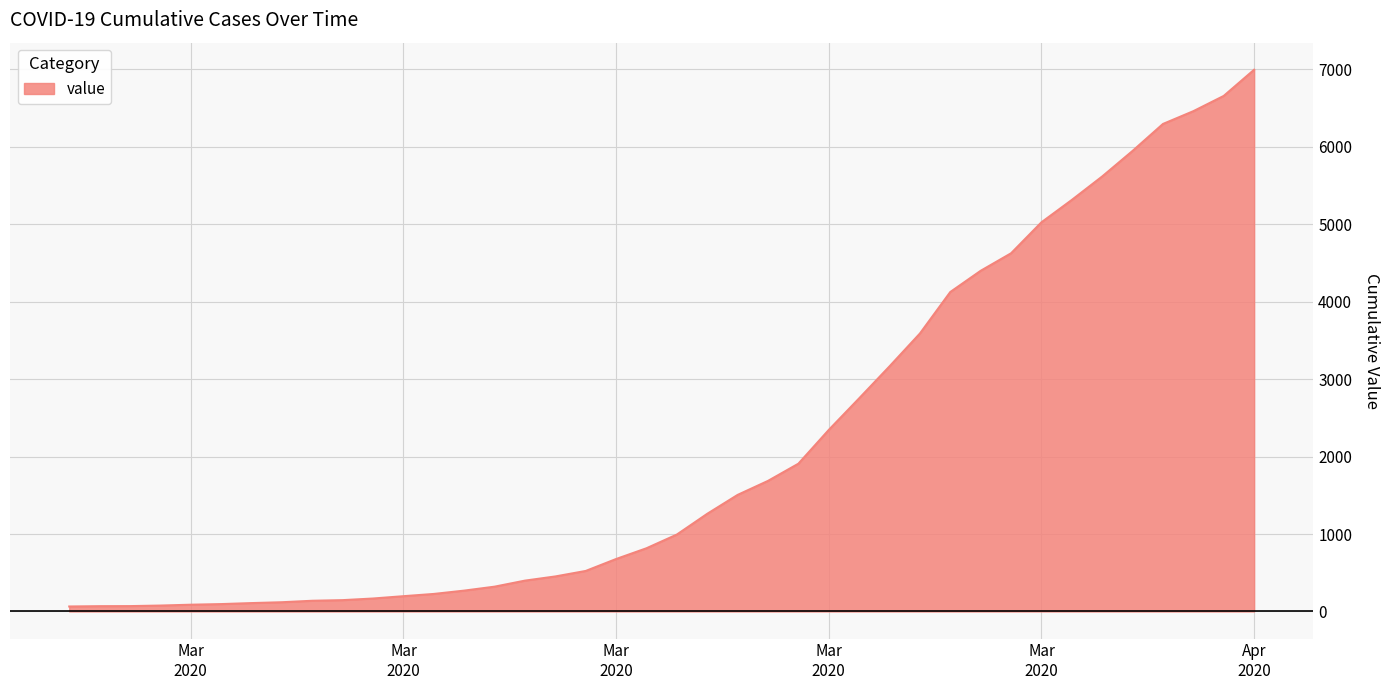

How many lines are shown in the chart?

1